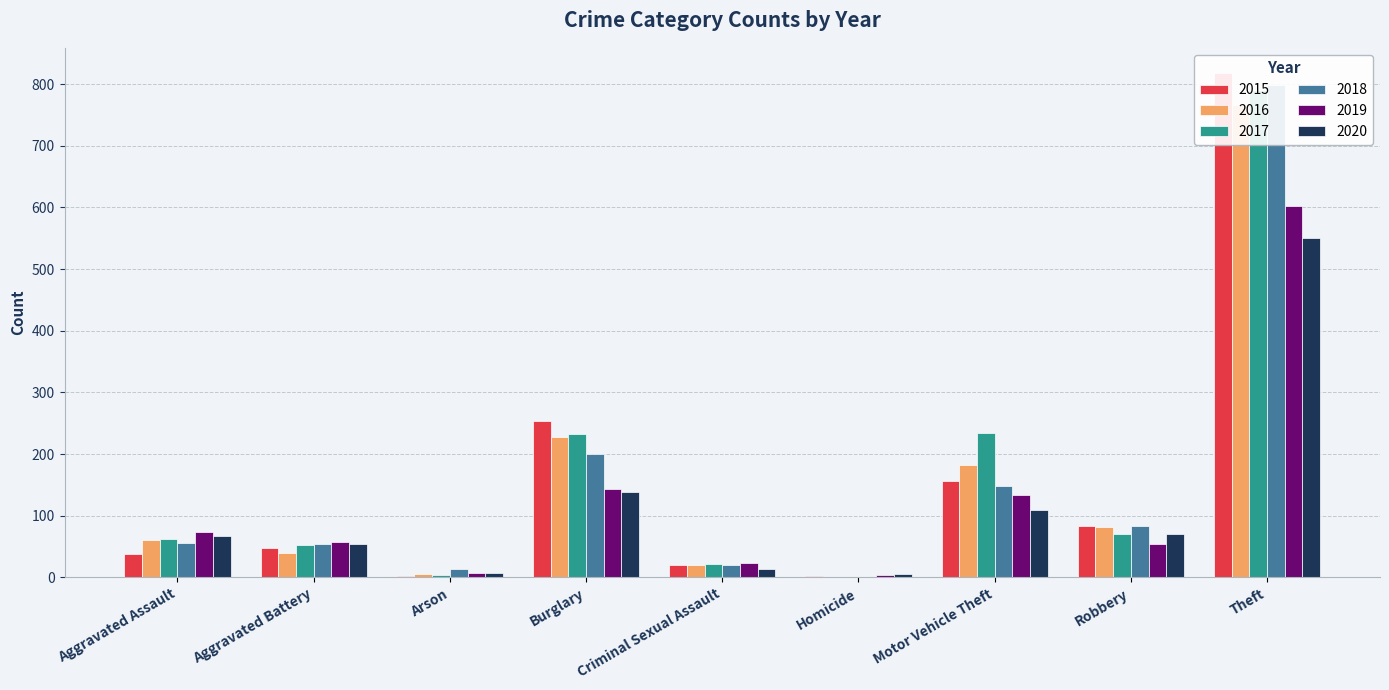

The 2020 series shows 550 at Theft. True or false?

True